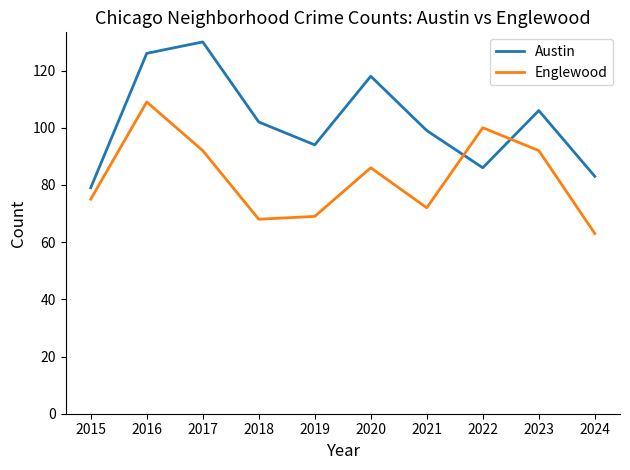

Reading left to right, list all the values displayed in this chart.

Austin: 2015=79	2016=126	2017=130	2018=102	2019=94	2020=118	2021=99	2022=86	2023=106	2024=83
Englewood: 2015=75	2016=109	2017=92	2018=68	2019=69	2020=86	2021=72	2022=100	2023=92	2024=63